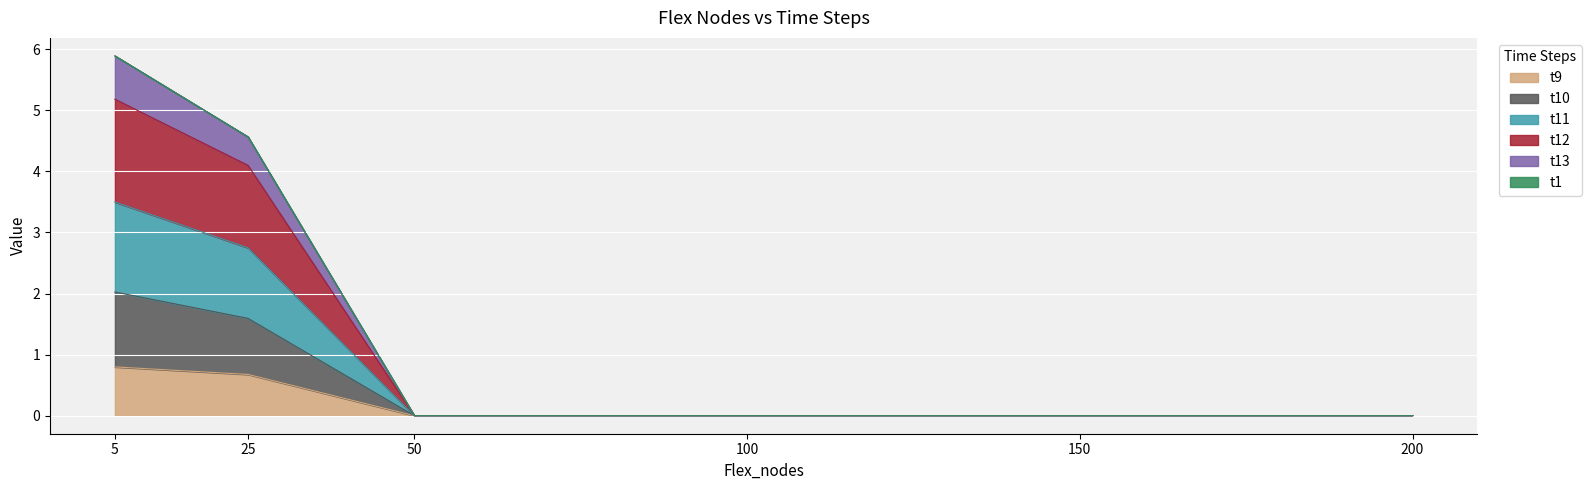

True or false: t11 and t10 intersect in this chart.

False